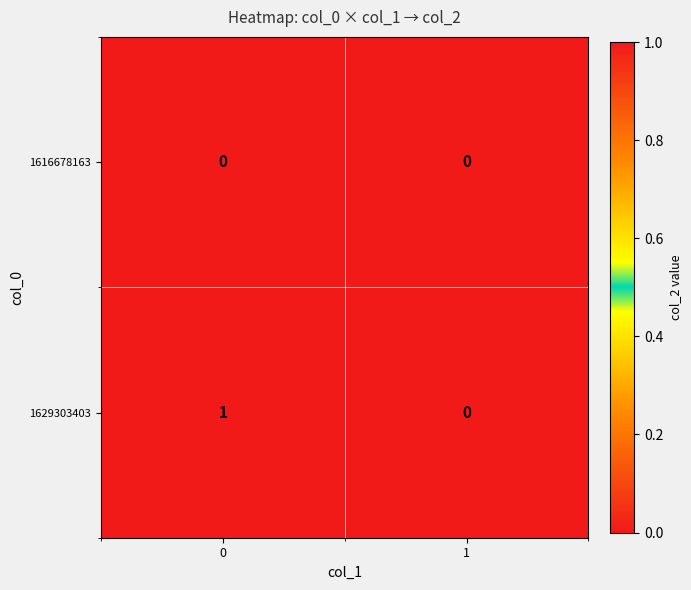

List the series in order of their peak value, lowest first.

1616678163, 1629303403